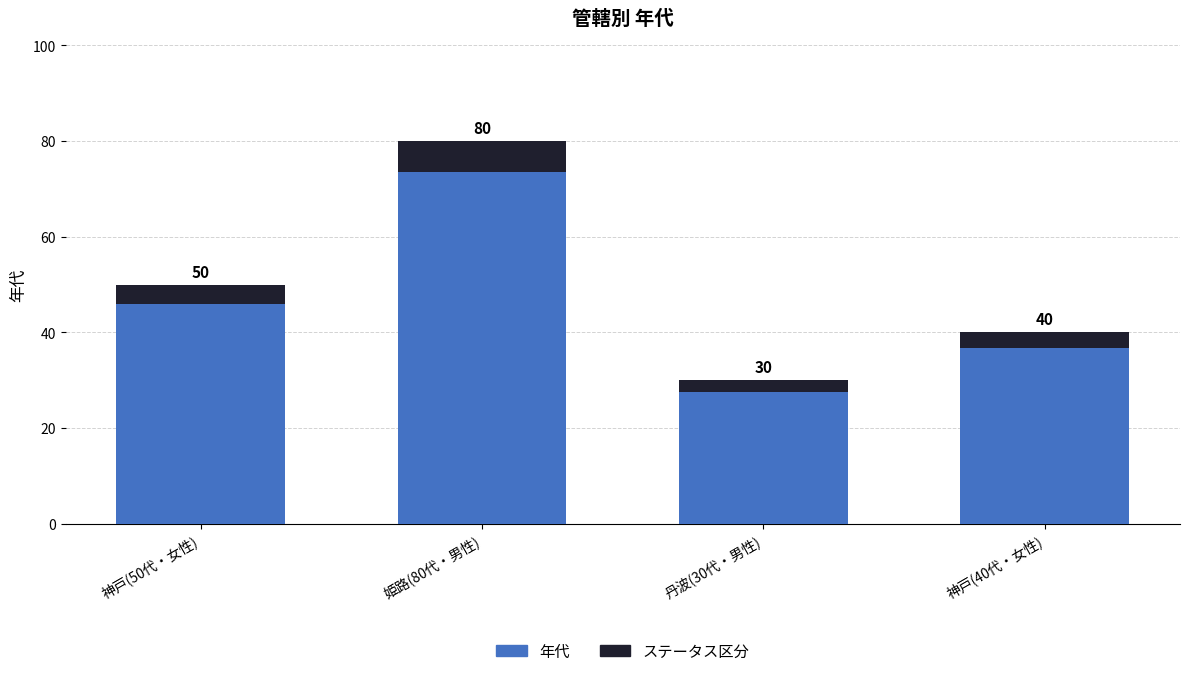

Reading left to right, what are all the values shown in this chart?

50	80	30	40